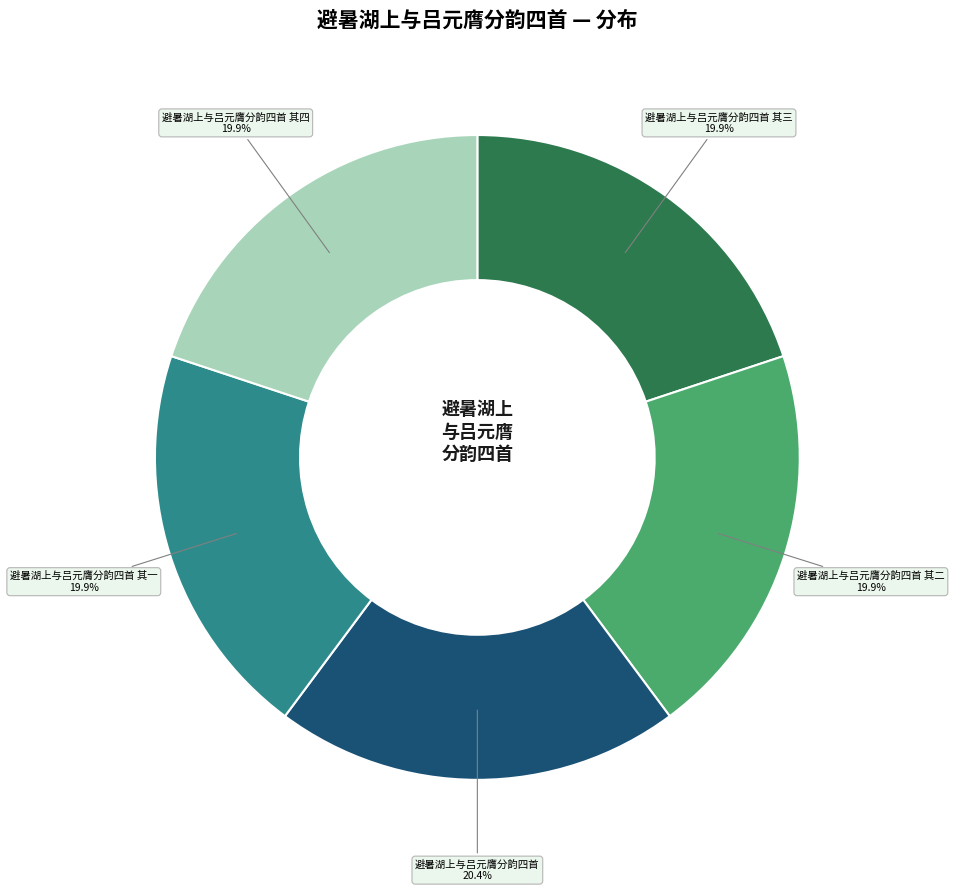

Does any single category account for the majority?

No